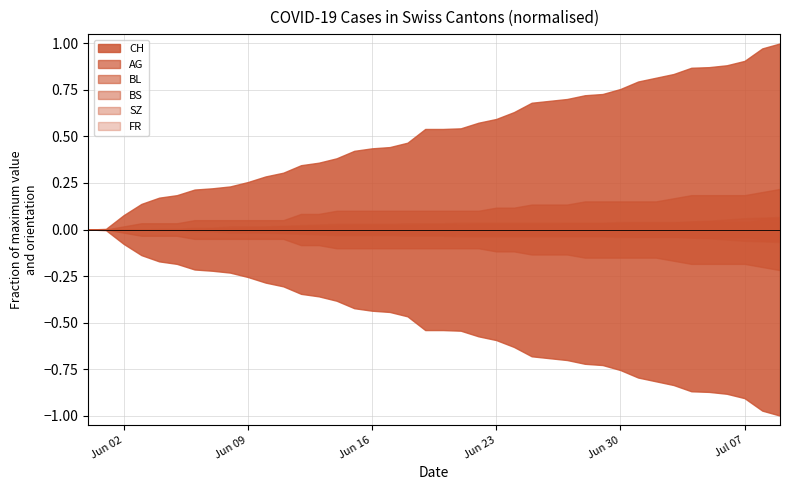

True or false: SZ has more than 2 interior local peaks.

False